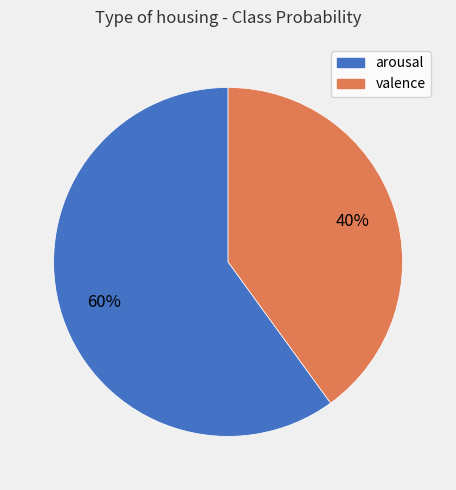

To the nearest percent, what percentage of the pie is valence?

40%